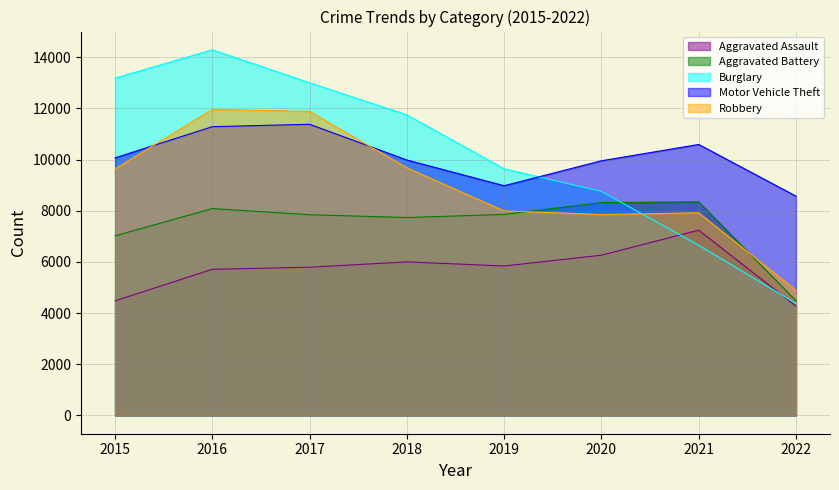

In Aggravated Battery, how many points are higher than both neighbors (excluding endpoints)?

2